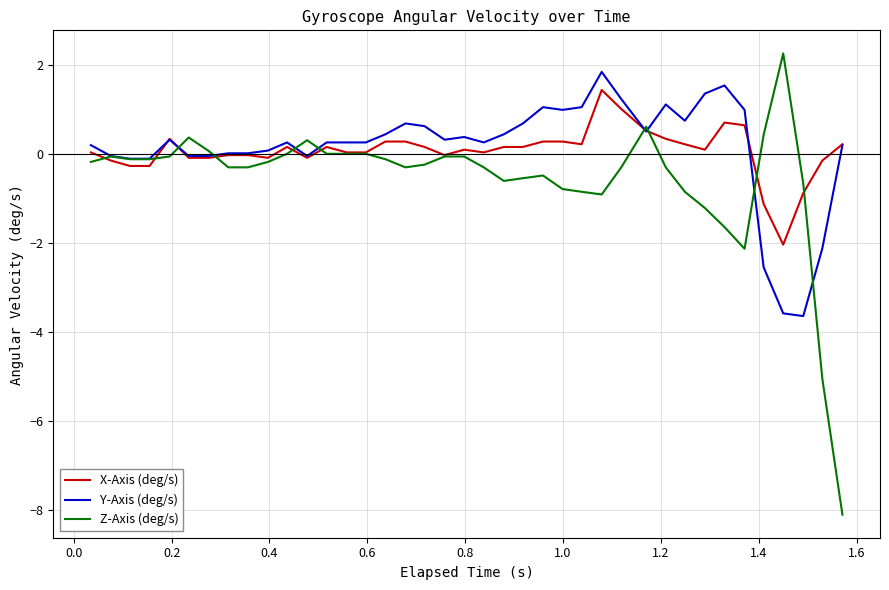

Which series has the largest range (max minus min)?

Z-Axis (deg/s)